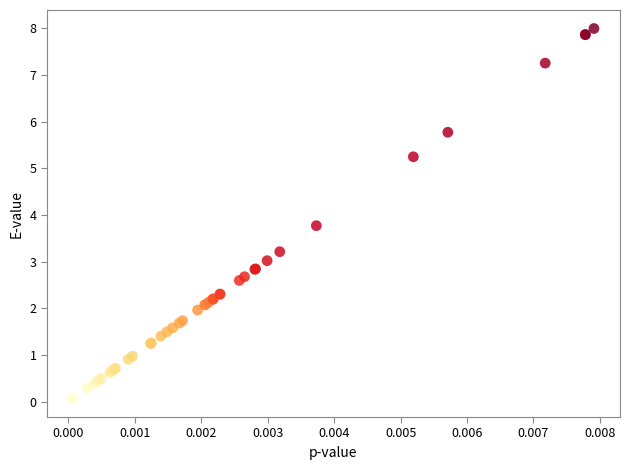

What Y value in the scatter plot is closest to 4?

3.8